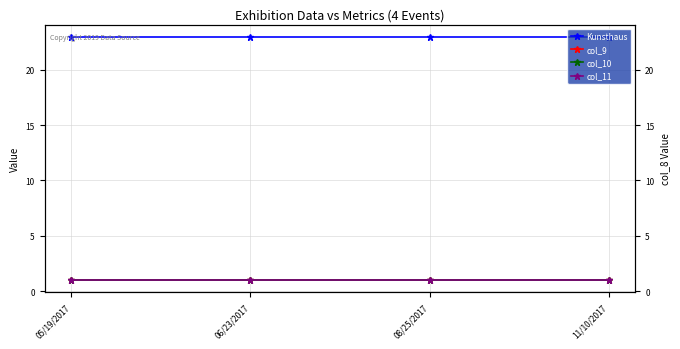

At how many categories does at least one series exceed 11?

4